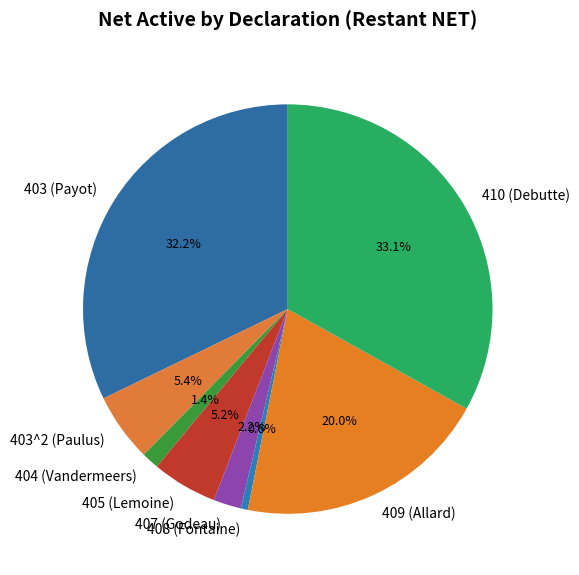

Between 410 (Debutte) and 405 (Lemoine), which is larger?

410 (Debutte)